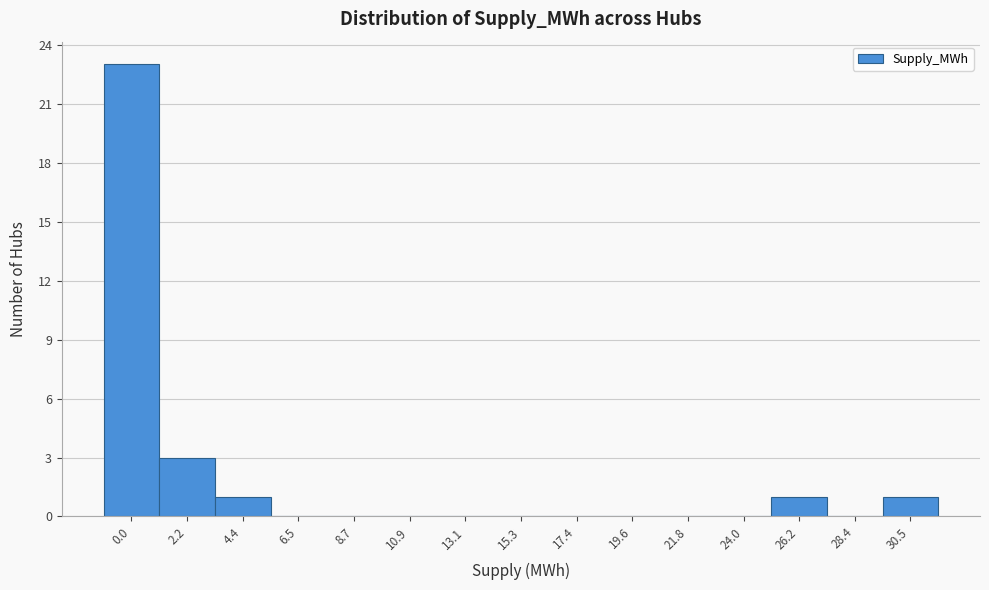

Reading left to right, transcribe all the data shown in this chart.

0.0=23	2.2=3	4.4=1	6.5=0	8.7=0	10.9=0	13.1=0	15.3=0	17.4=0	19.6=0	21.8=0	24.0=0	26.2=1	28.4=0	30.5=1